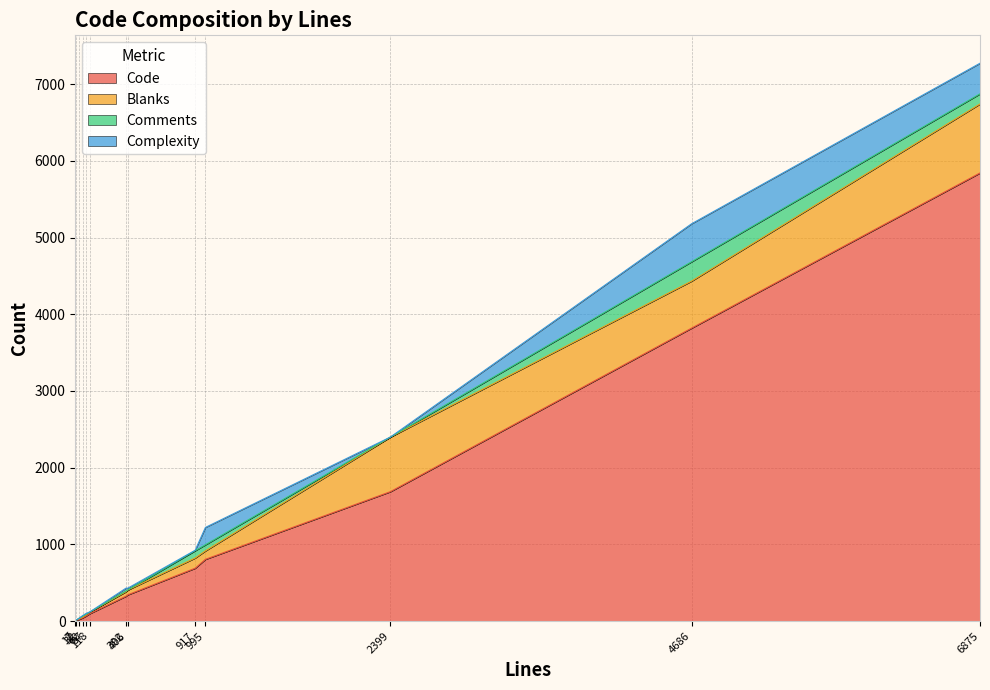

What is the label of the 6th point from the right?

87